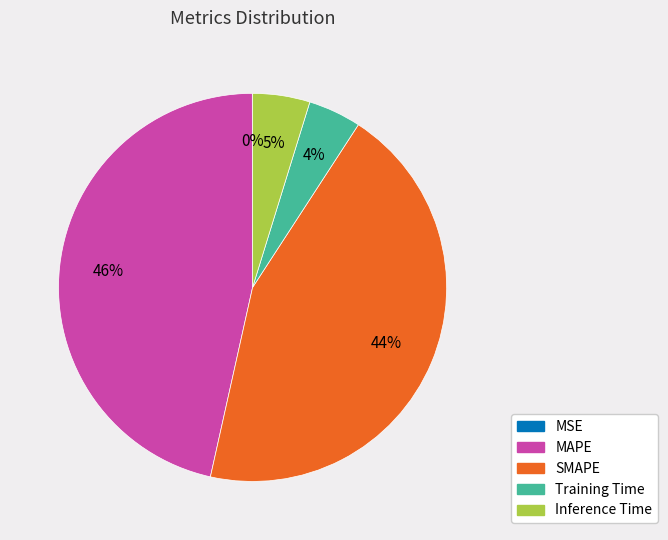

Between SMAPE and Training Time, which is larger?

SMAPE